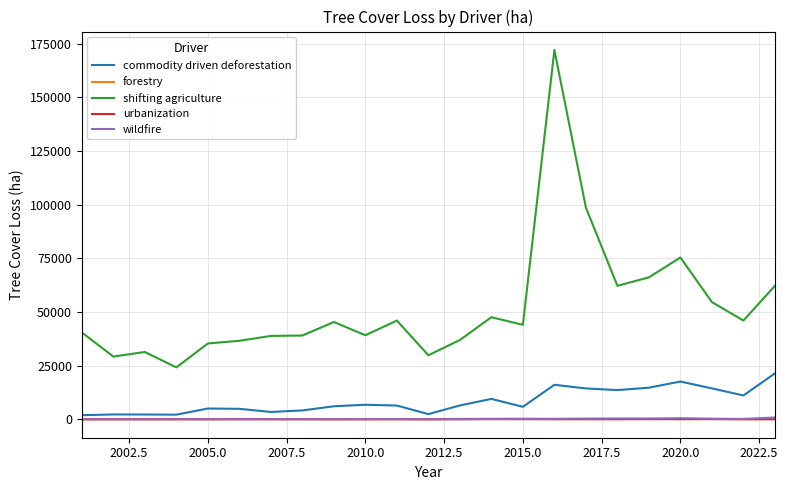

What is the highest value of the forestry series?

247.7